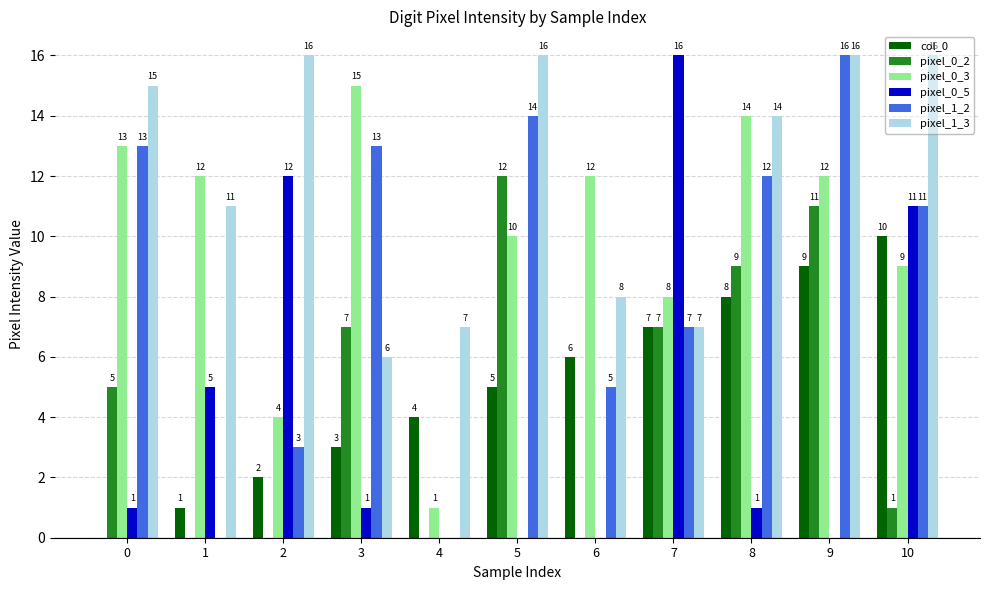

What is the greatest value displayed?

16